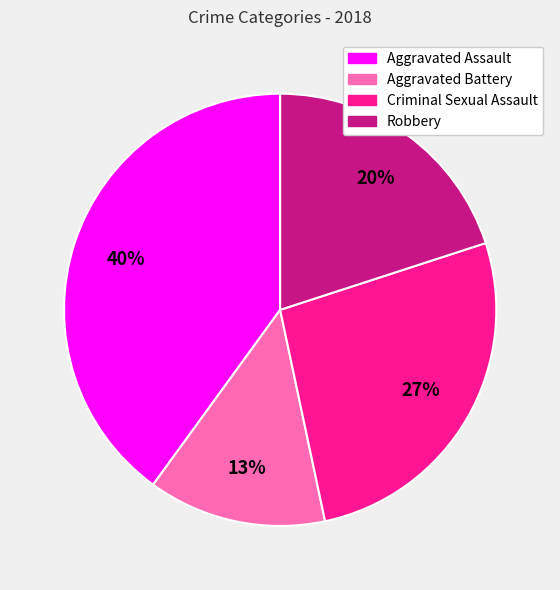

To the nearest percent, what is the difference between the Aggravated Assault and Criminal Sexual Assault slice percentages?

13%